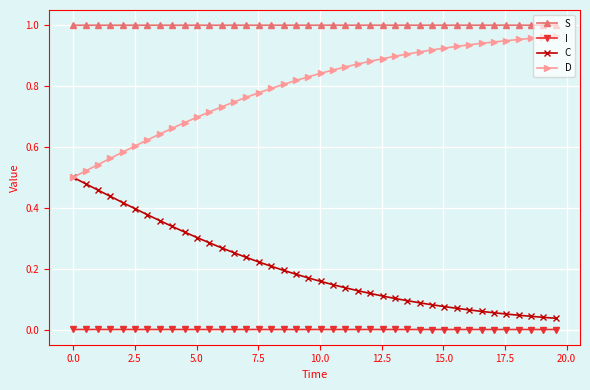

Which series has the largest total across all categories?

S